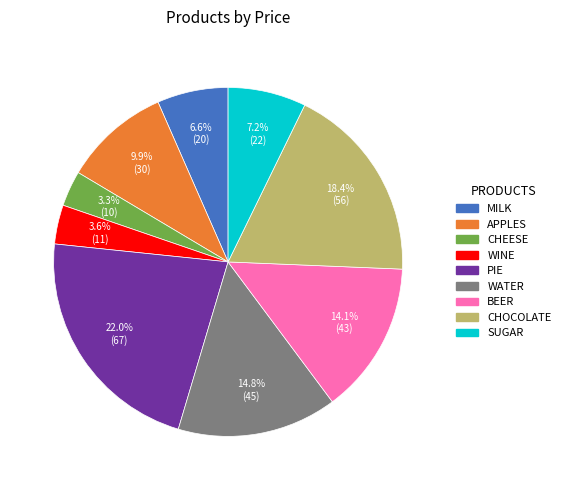

Does any single category account for the majority?

No